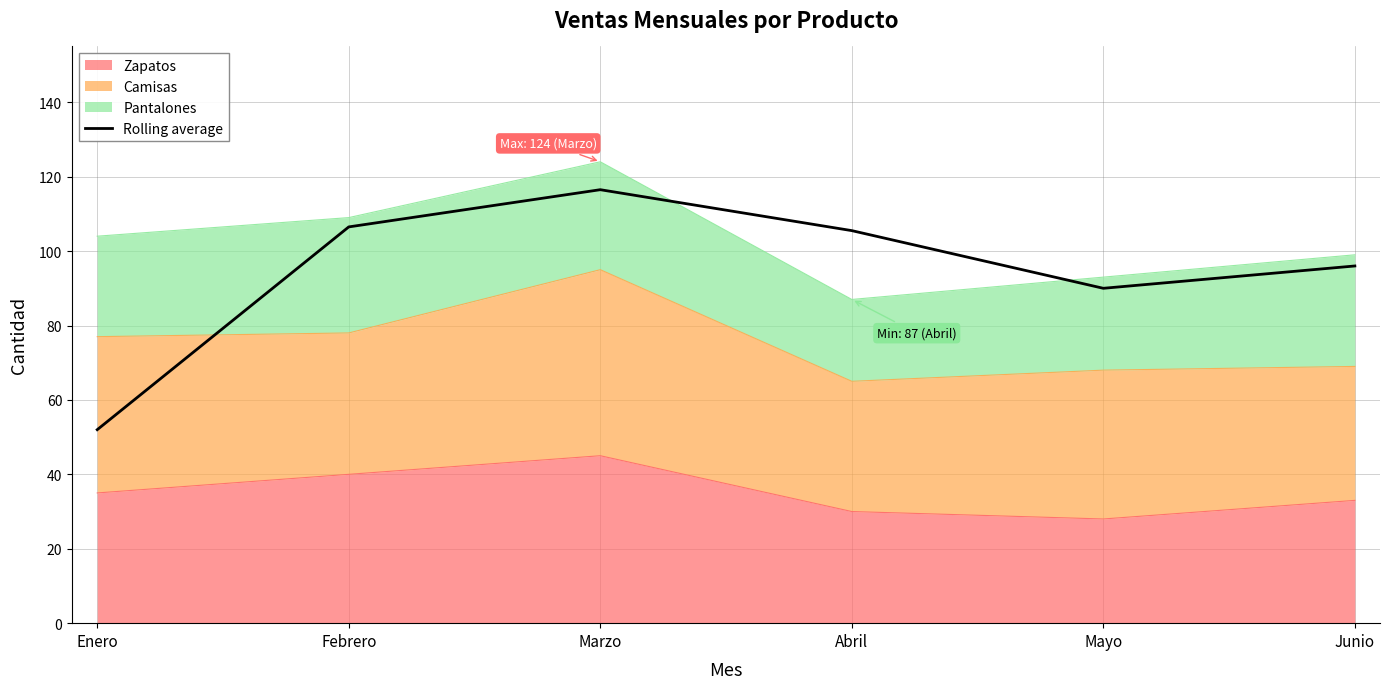

Reading left to right, extract all data points from this chart.

Enero=52.0	Febrero=106.5	Marzo=116.5	Abril=105.5	Mayo=90.0	Junio=96.0